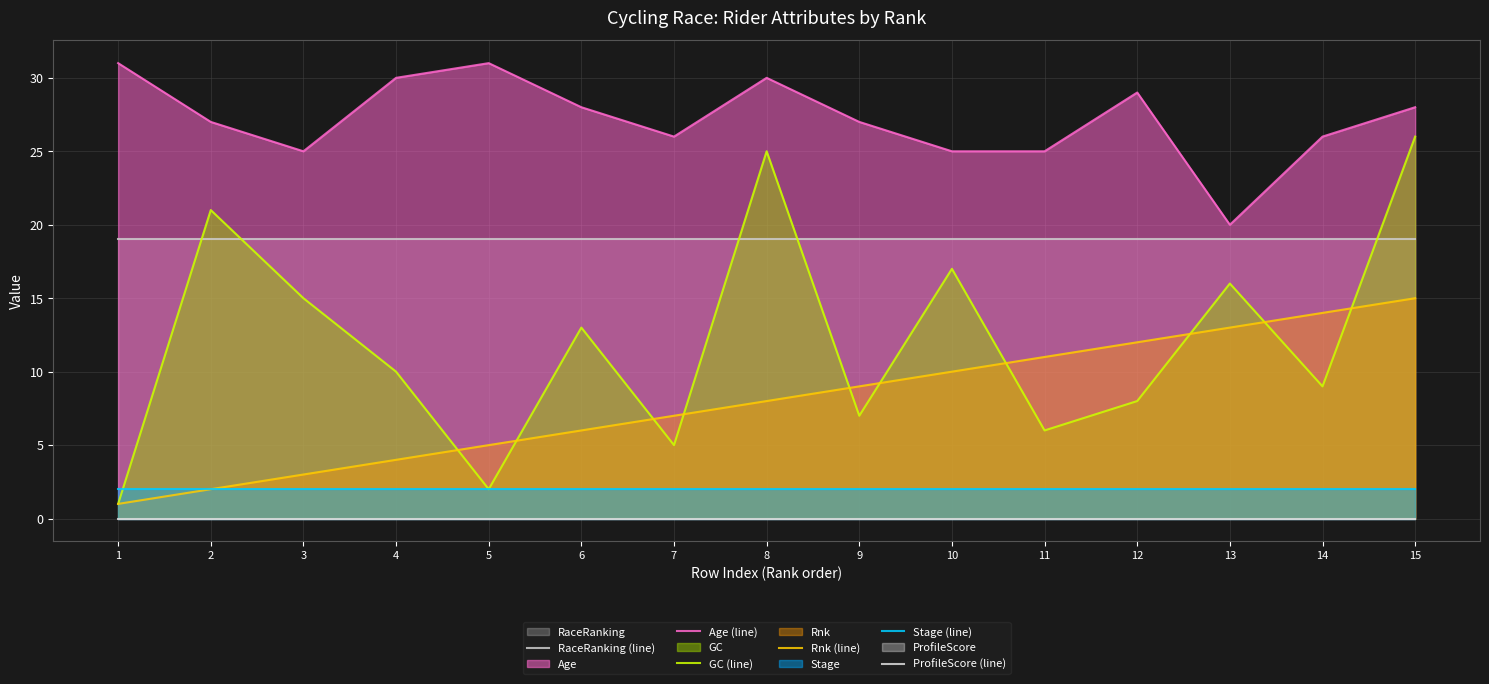

How many data points in GC (line) are less than 10?

7